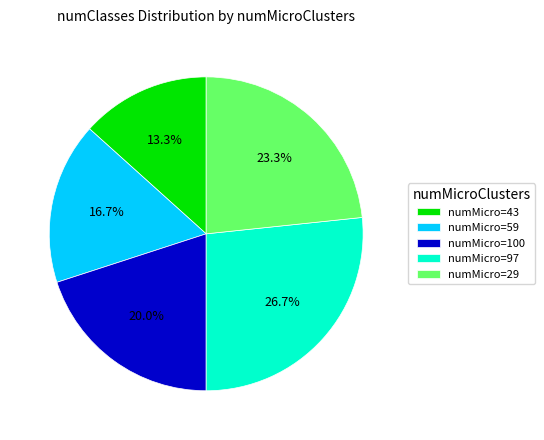

Does any single category account for the majority?

No